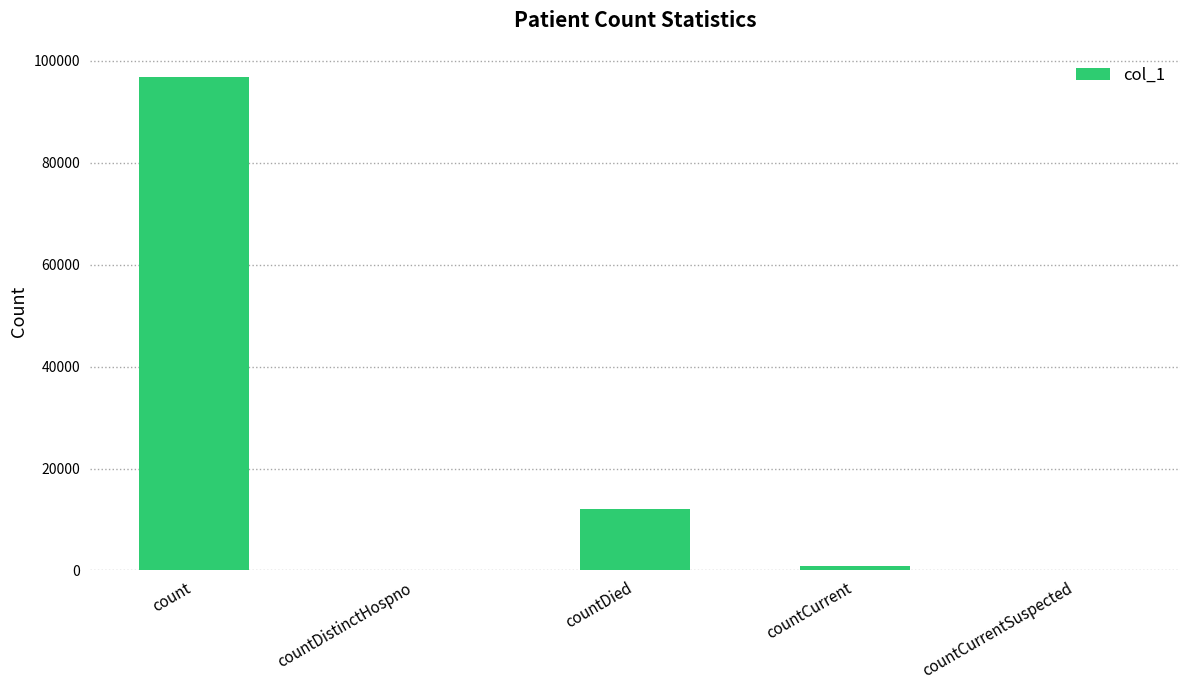

Between countCurrent and count, which is larger?

count